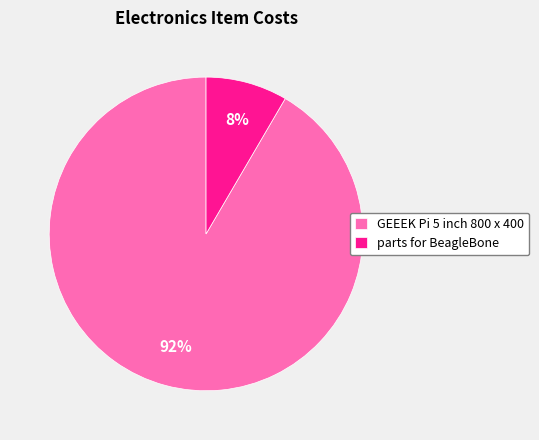

Is the sum of parts for BeagleBone and GEEEK Pi 5 inch 800 x 400 greater than half?

Yes